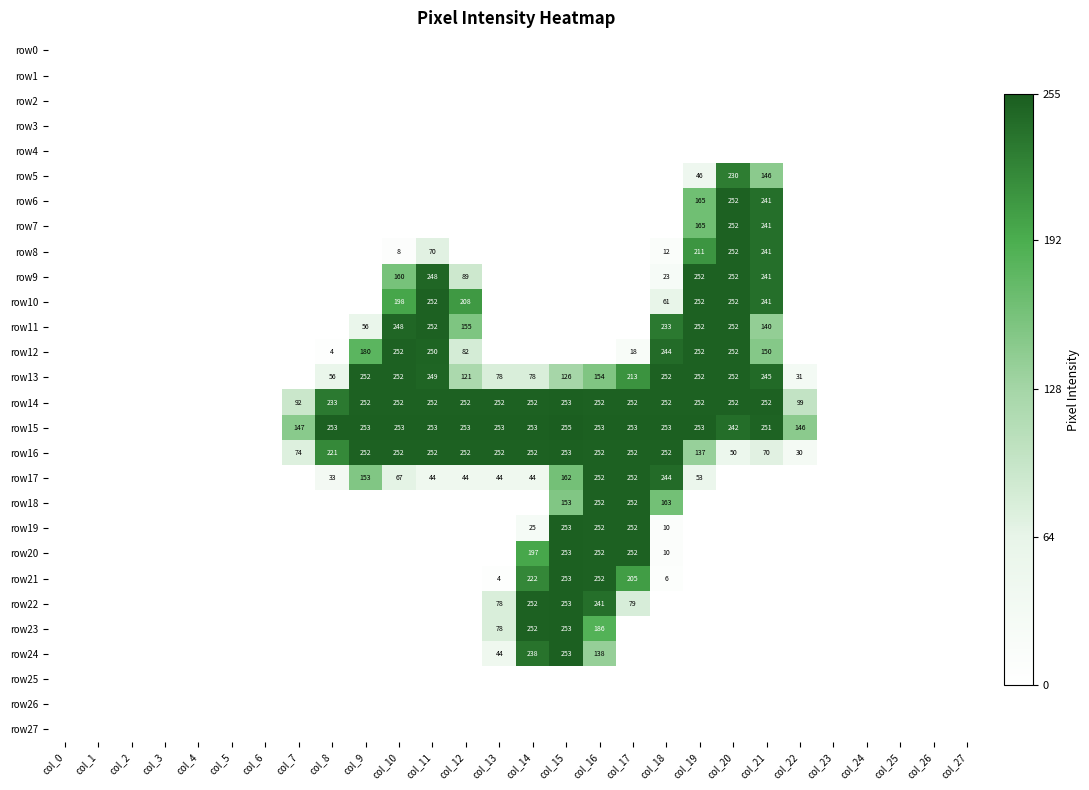

The row22 series shows 173 at col_3. True or false?

False